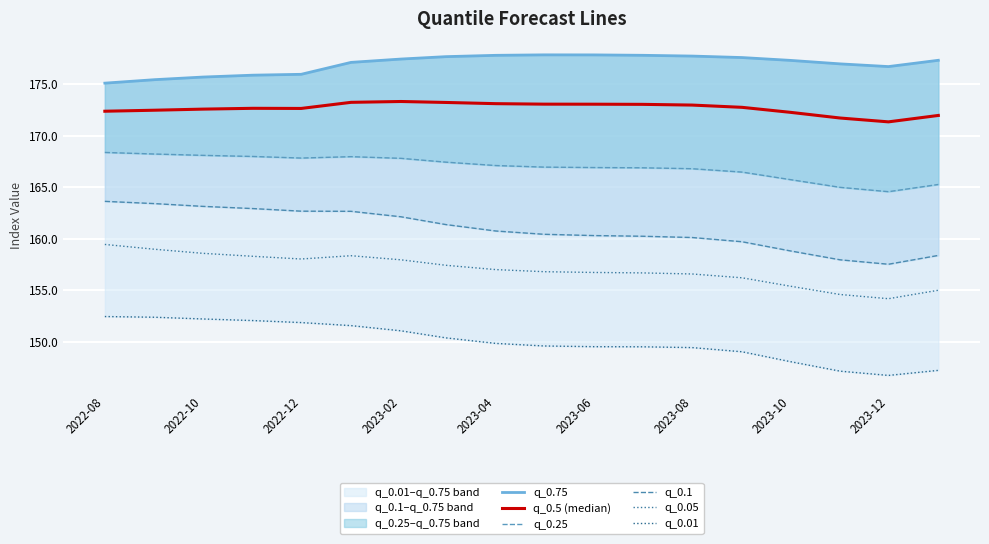

In q_0.1, how many points are lower than both neighbors (excluding endpoints)?

1